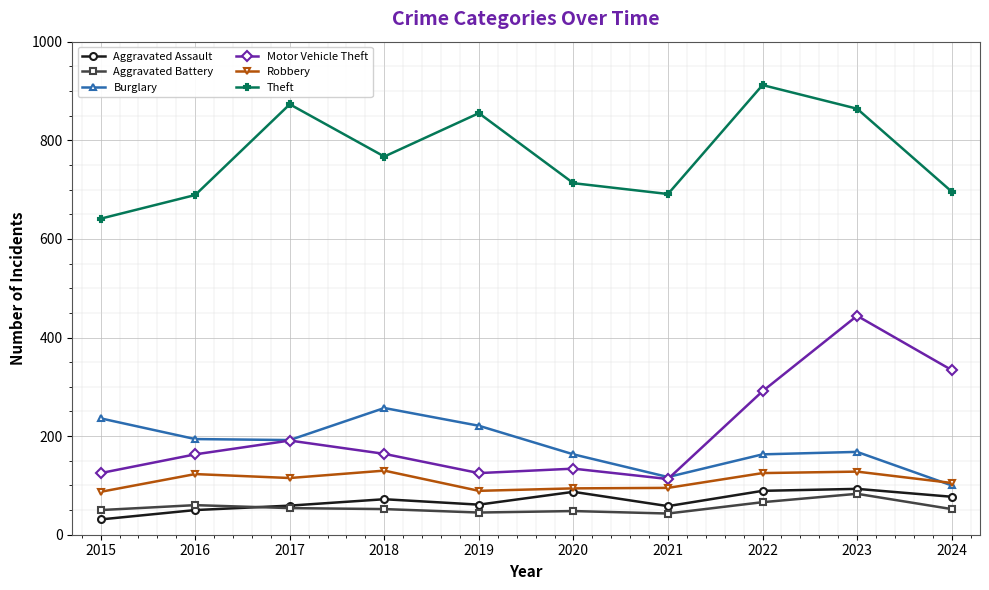

At 2016, list the series in order from largest to smallest.

Theft, Burglary, Motor Vehicle Theft, Robbery, Aggravated Battery, Aggravated Assault